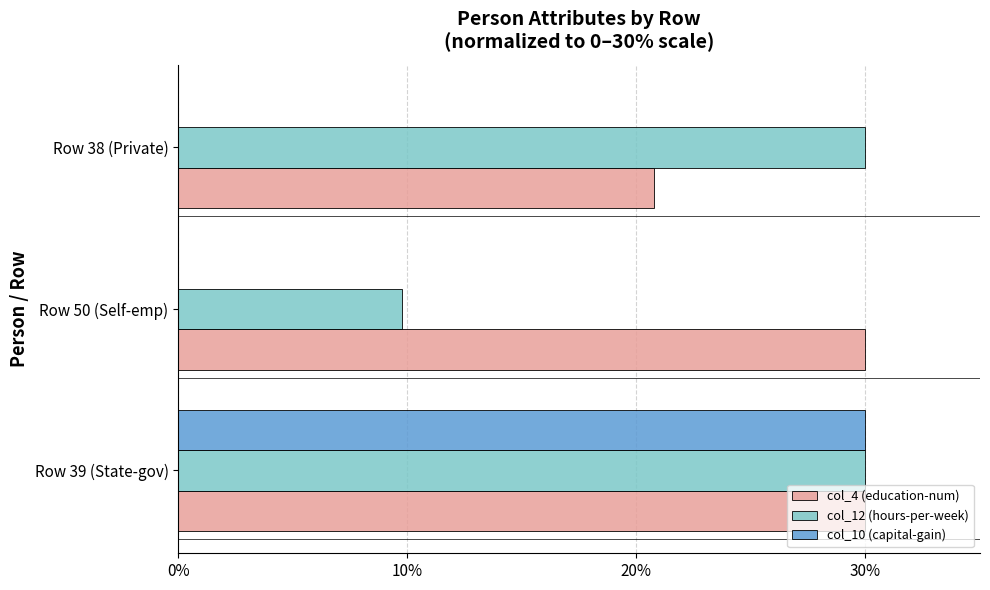

What is the highest value of the col_4 (education-num) series?

30.0